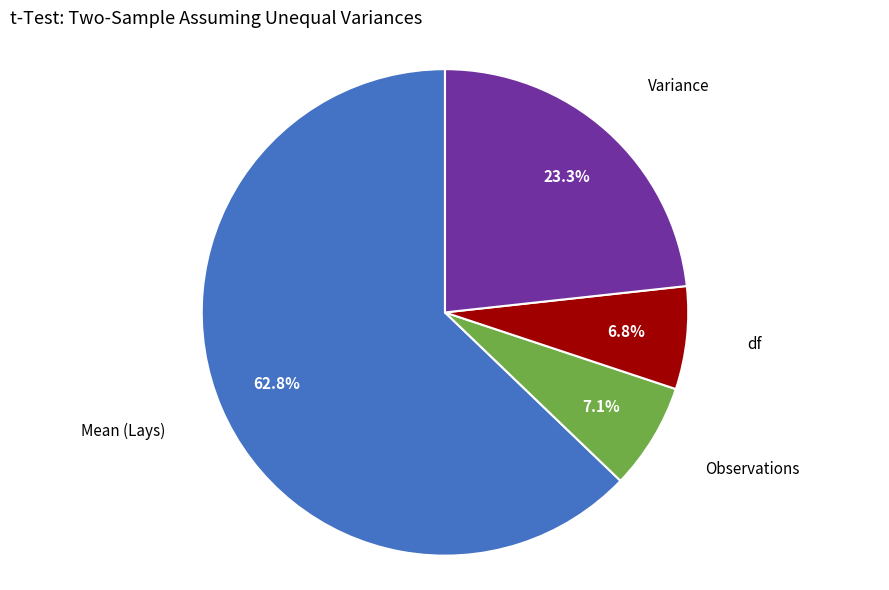

Does any single category account for the majority?

Yes